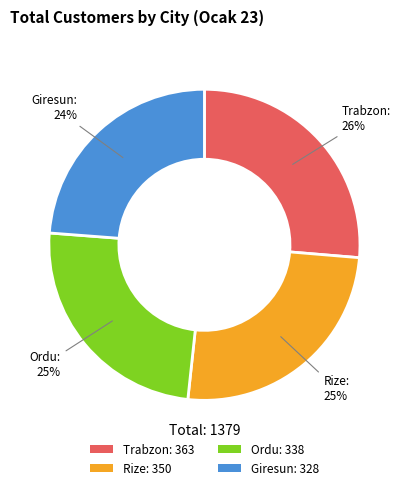

How many segments does this pie chart have?

4